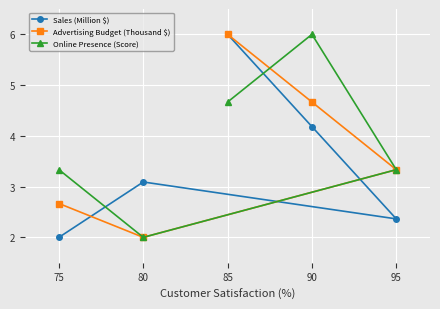

Between 85 and 95, which series saw the biggest shift?

Sales (Million $)